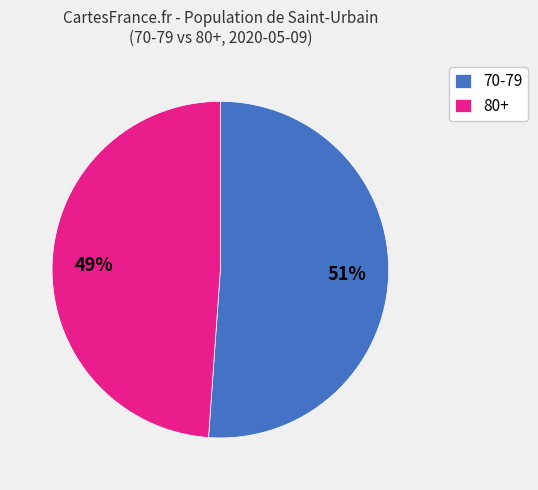

Does 80+ account for over 50% of the chart?

No